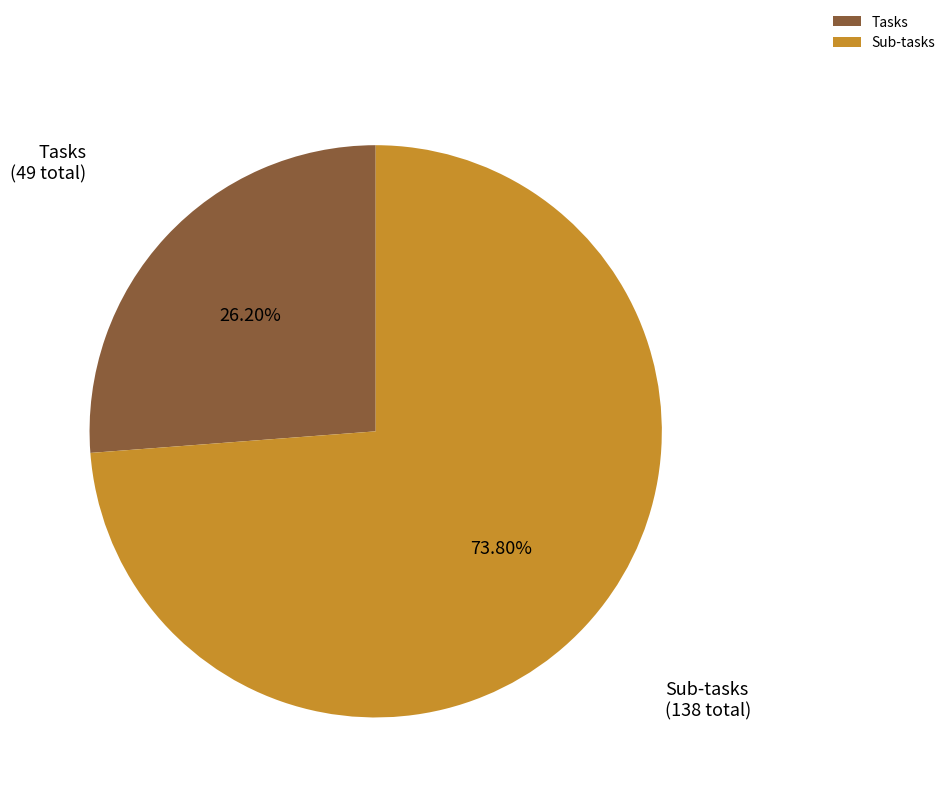

Does Sub-tasks represent more than half of the total?

Yes